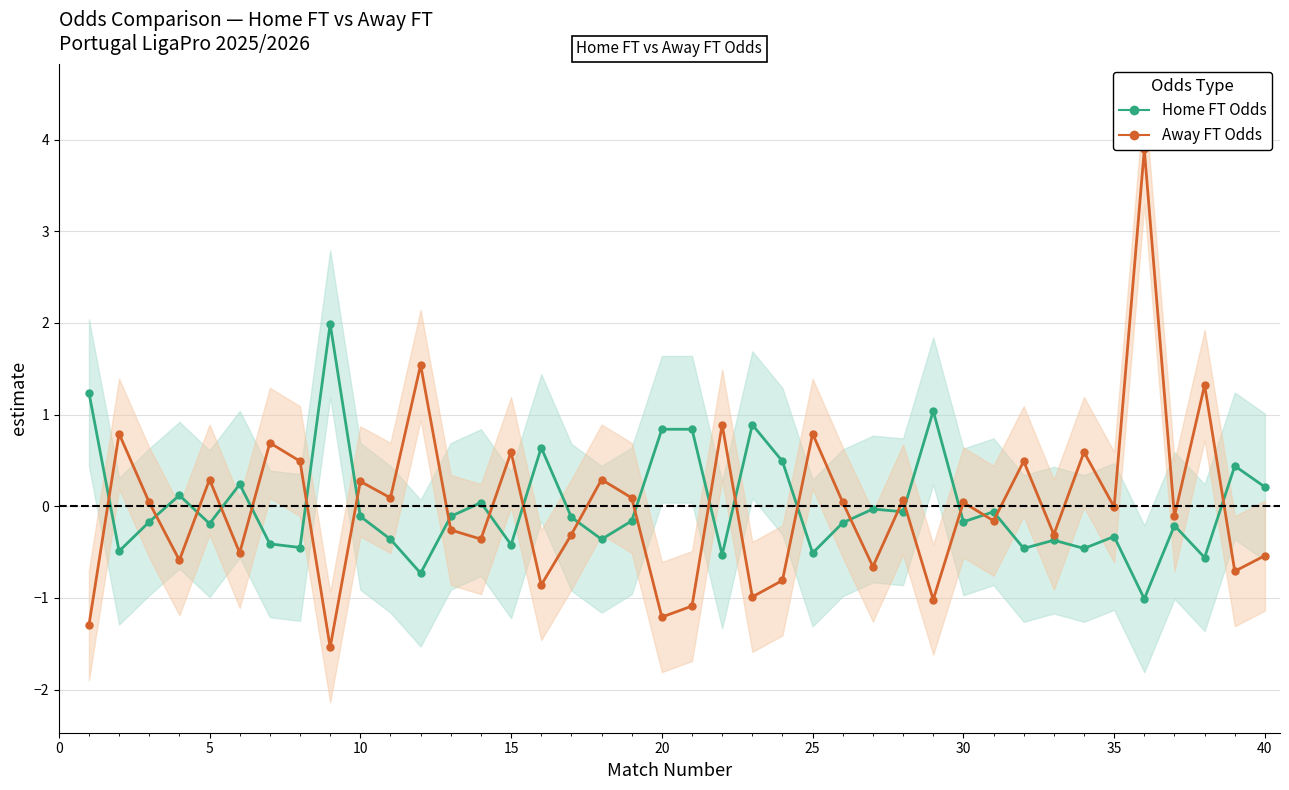

List the series in order of their peak value, highest first.

Away FT Odds (centered), Home FT Odds (centered)